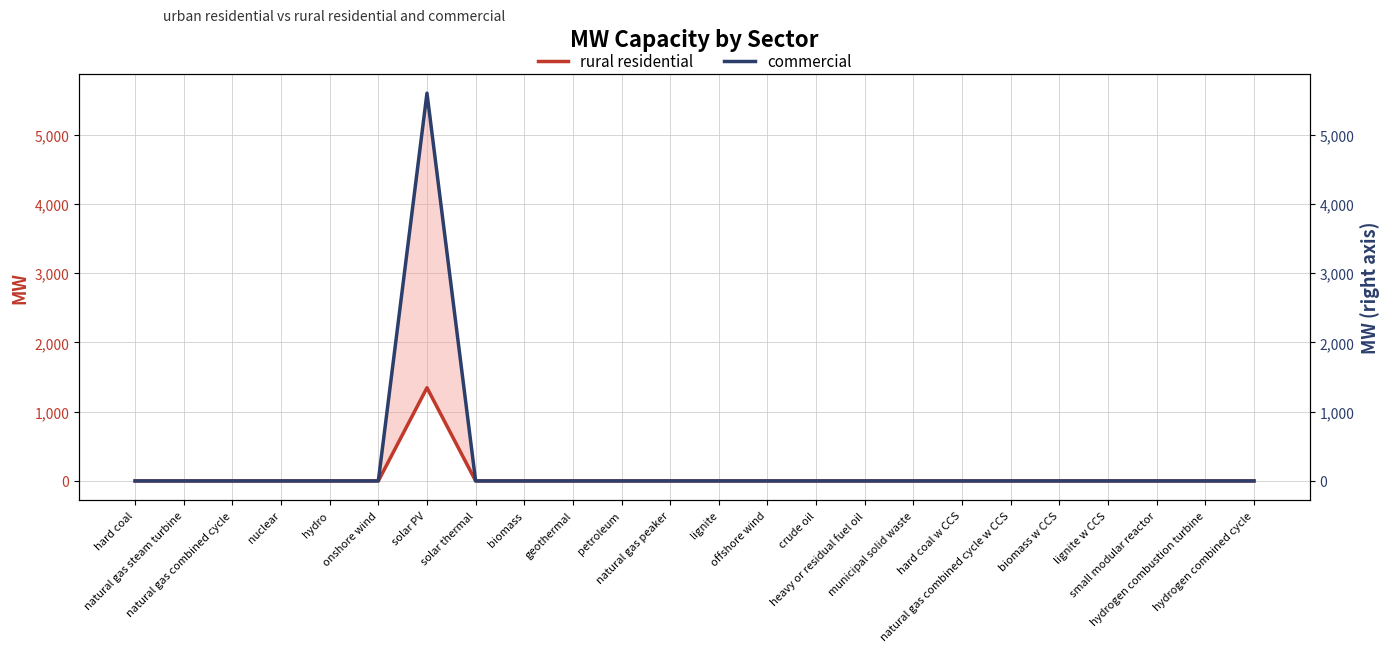

What is the label of the 23rd point from the left?

hydrogen combustion turbine